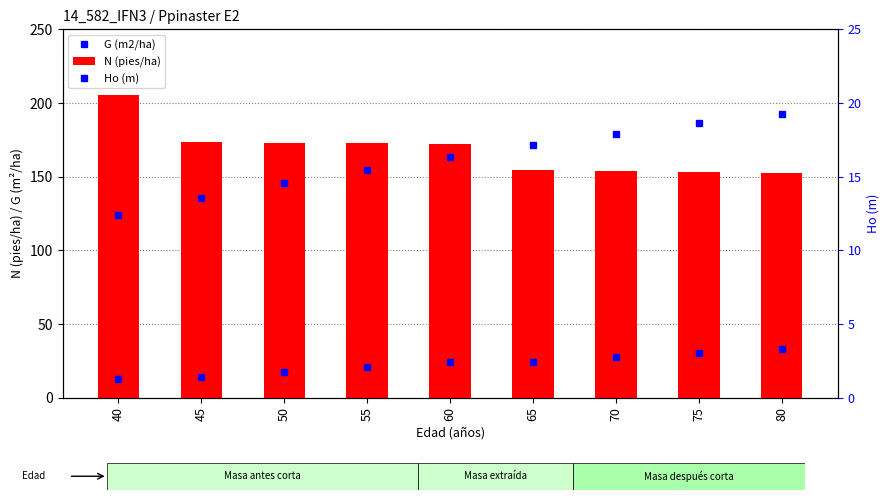

Reading right to left, what are all the values shown in this chart?

G (m2/ha): 80=32.8	75=30.2	70=27.4	65=24.6	60=24.0	55=20.8	50=17.5	45=14.2	40=12.9
N (pies/ha): 80=152.7	75=153.2	70=153.7	65=154.2	60=172.0	55=172.6	50=173.2	45=173.8	40=205.1
Ho (m): 80=19.3	75=18.6	70=17.9	65=17.2	60=16.4	55=15.5	50=14.5	45=13.5	40=12.4